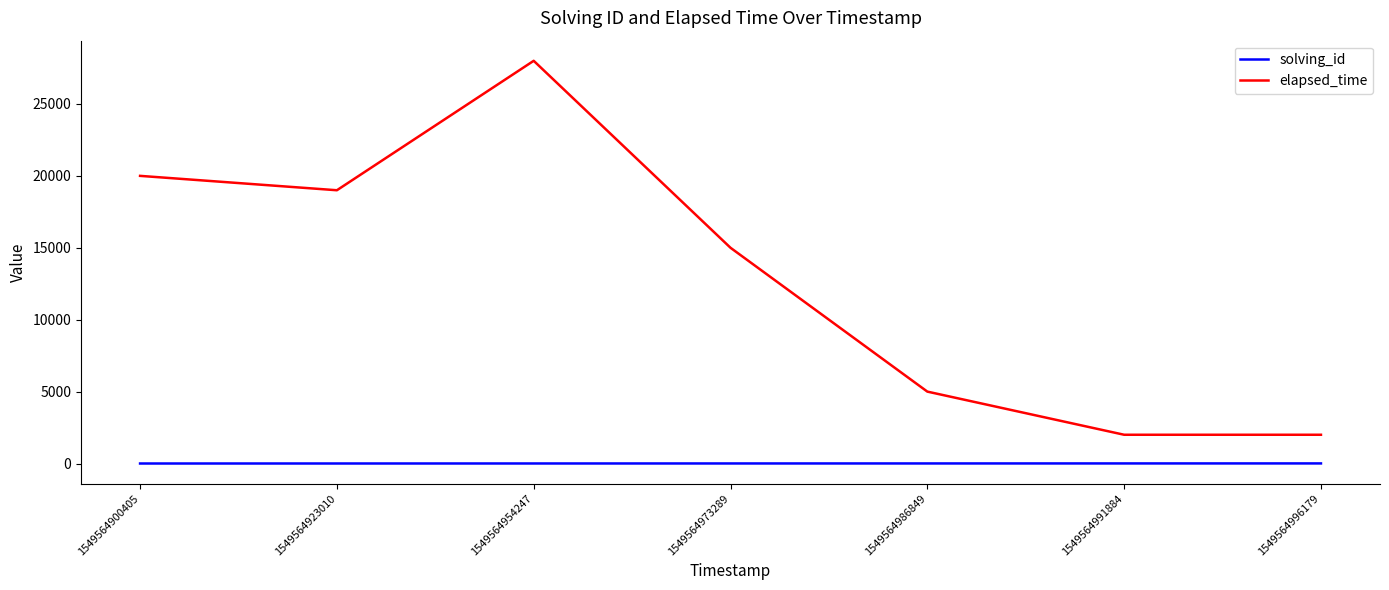

True or false: elapsed_time and solving_id cross at least once.

False